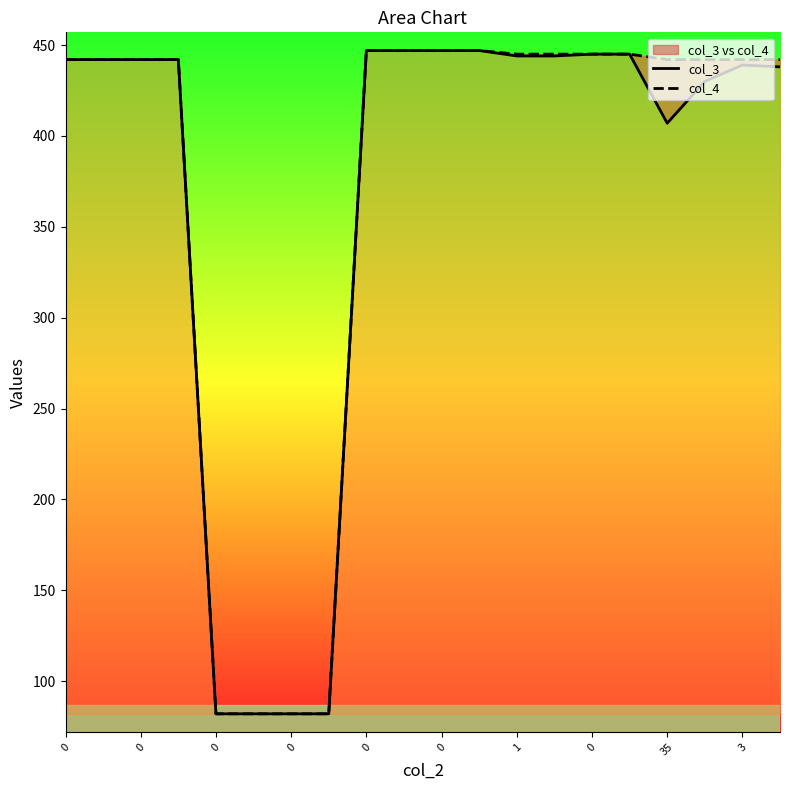

True or false: col_3 and col_4 intersect in this chart.

False